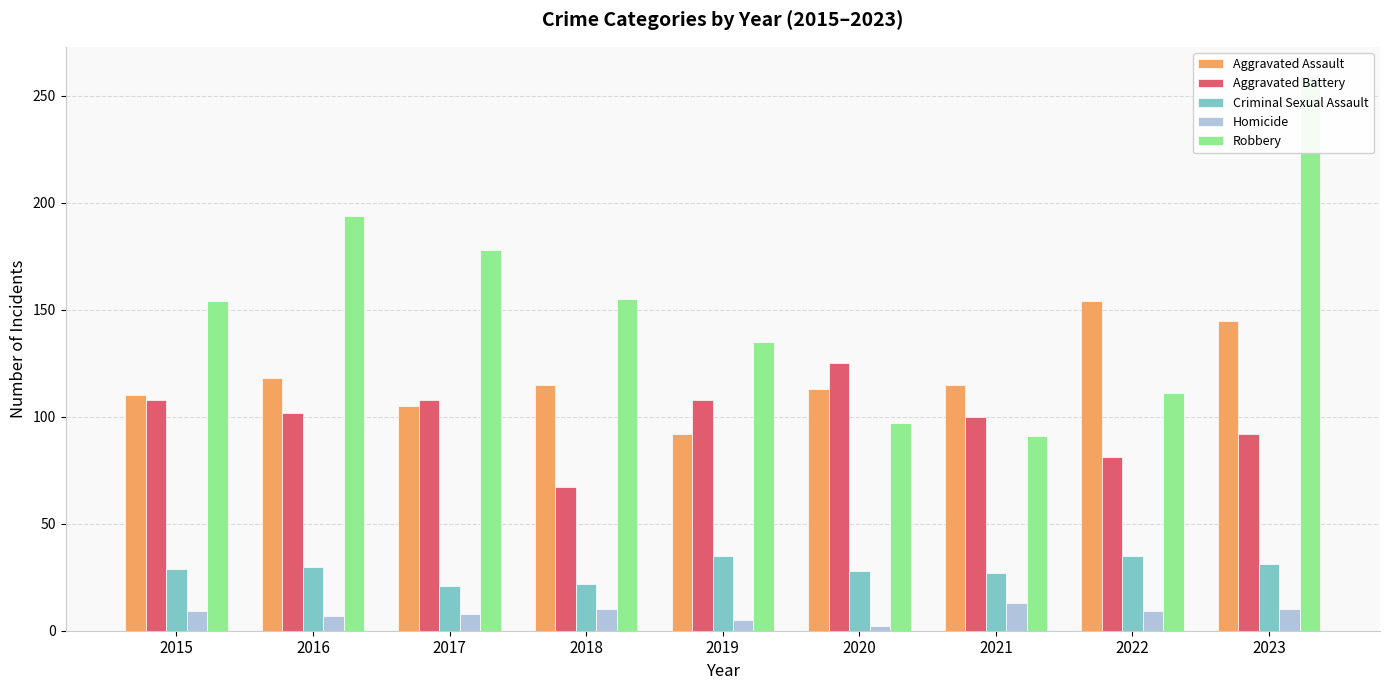

What is the highest value of the Criminal Sexual Assault series?

35